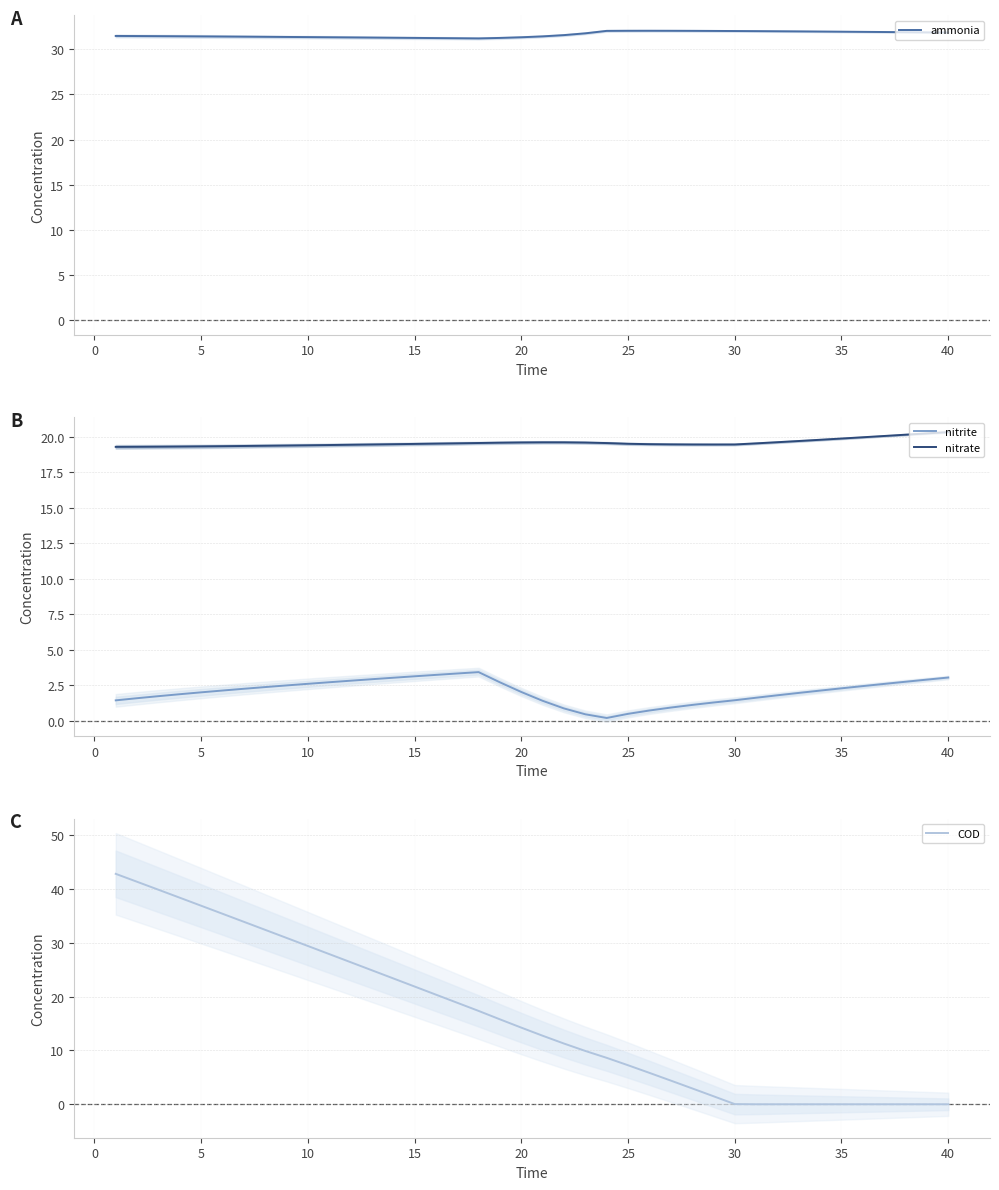

What is the maximum value for nitrite?

3.4